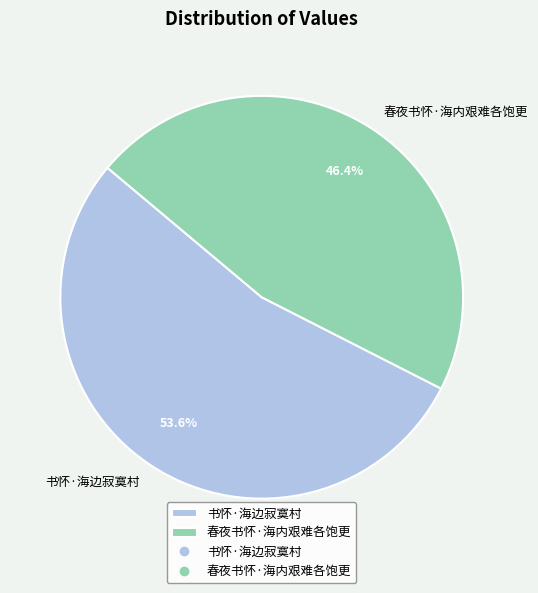

To the nearest percent, what is the combined percentage of 春夜书怀·海内艰难各饱更 and 书怀·海边寂寞村?

100%